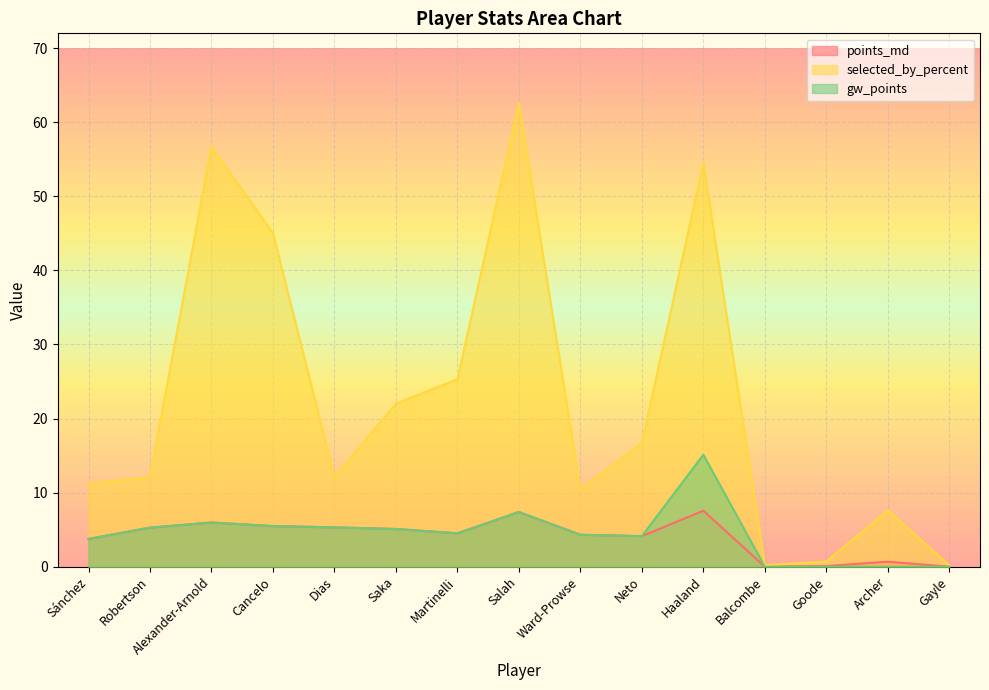

What is the sum of all selected_by_percent values?

337.3